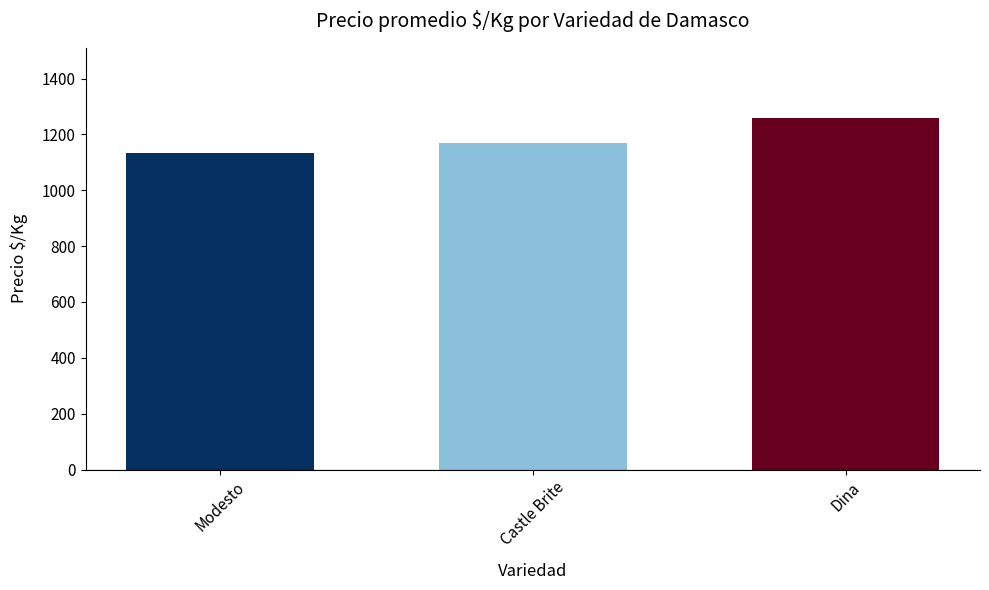

The value at Dina is 2039.5. True or false?

False